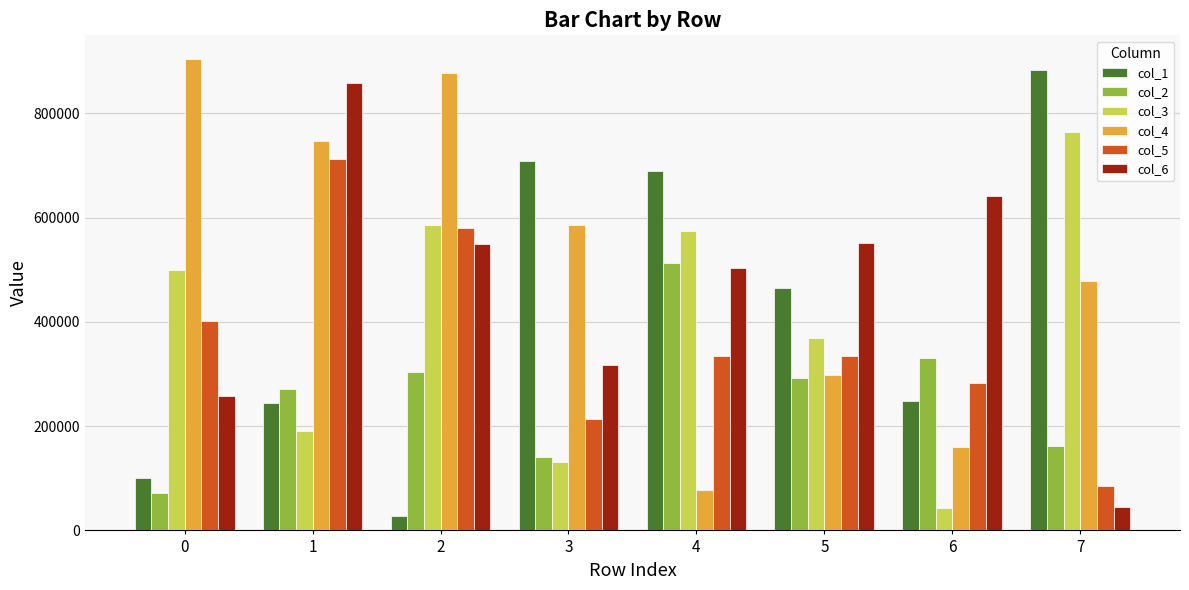

Which category has the lowest value in the col_3 series?

6